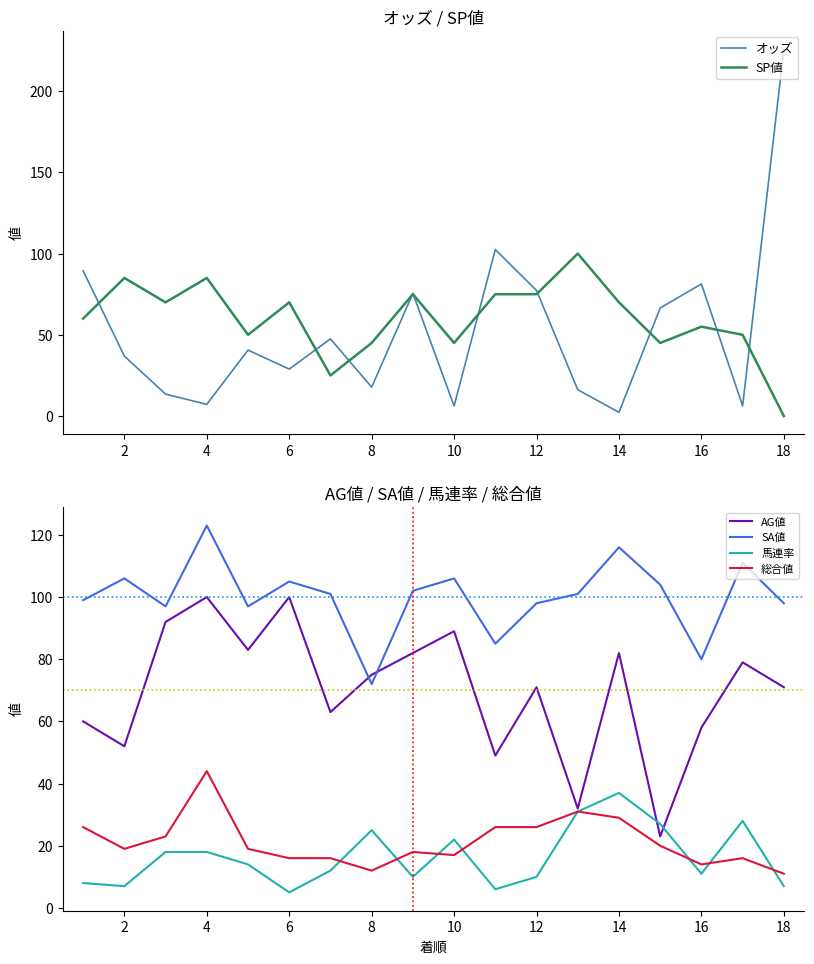

What is the difference between the SA値 values at 6 and 16?

25